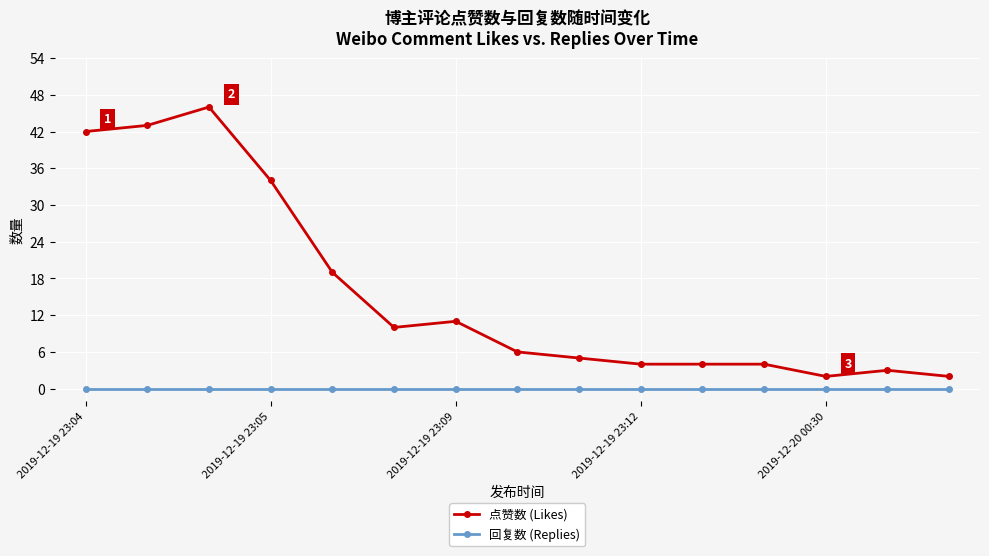

True or false: 回复数 (Replies) and 点赞数 (Likes) cross at least once.

False